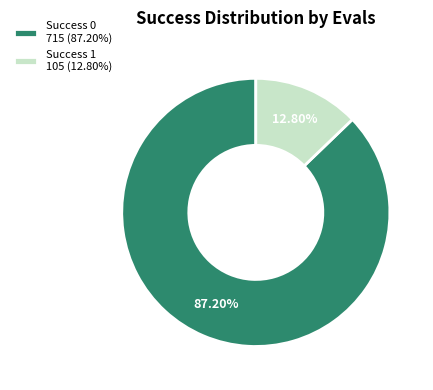

Rank the categories by value from highest to lowest.

Success 0 715 (87.20%), Success 1 105 (12.80%)